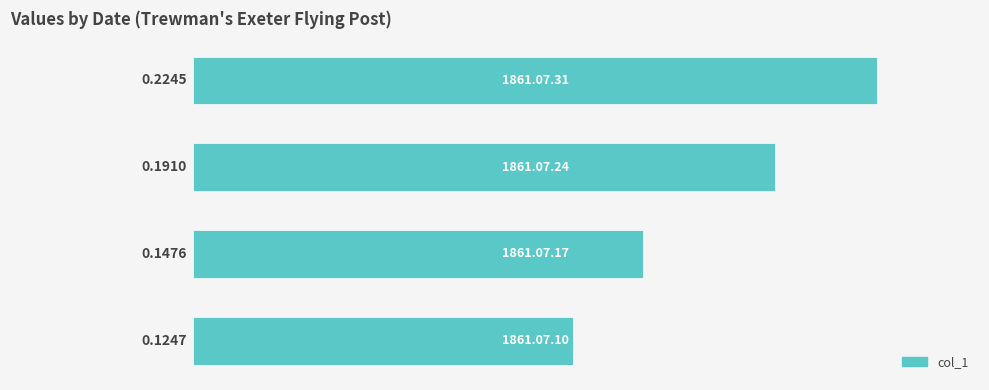

What is the sum of all values?

0.7